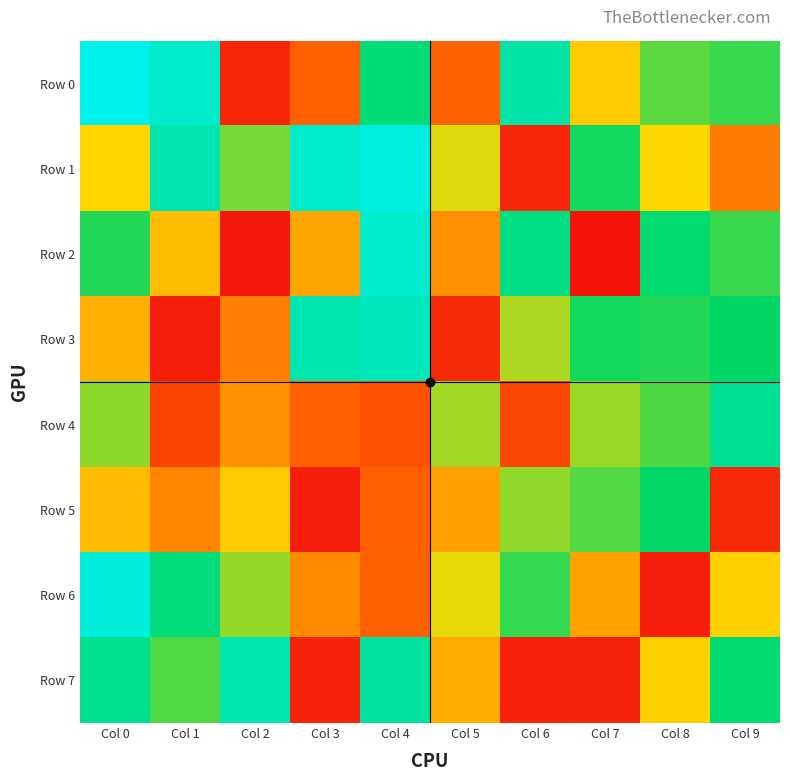

At Col 9, list the series in order from largest to smallest.

Row 4, Row 7, Row 3, Row 0, Row 2, Row 6, Row 1, Row 5